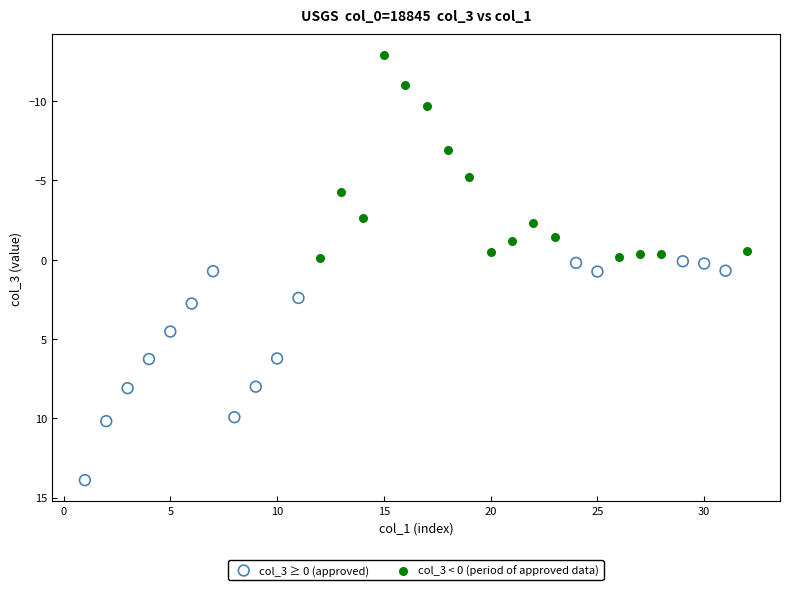

Which series reaches the maximum Y coordinate?

col_3 ≥ 0 (approved)